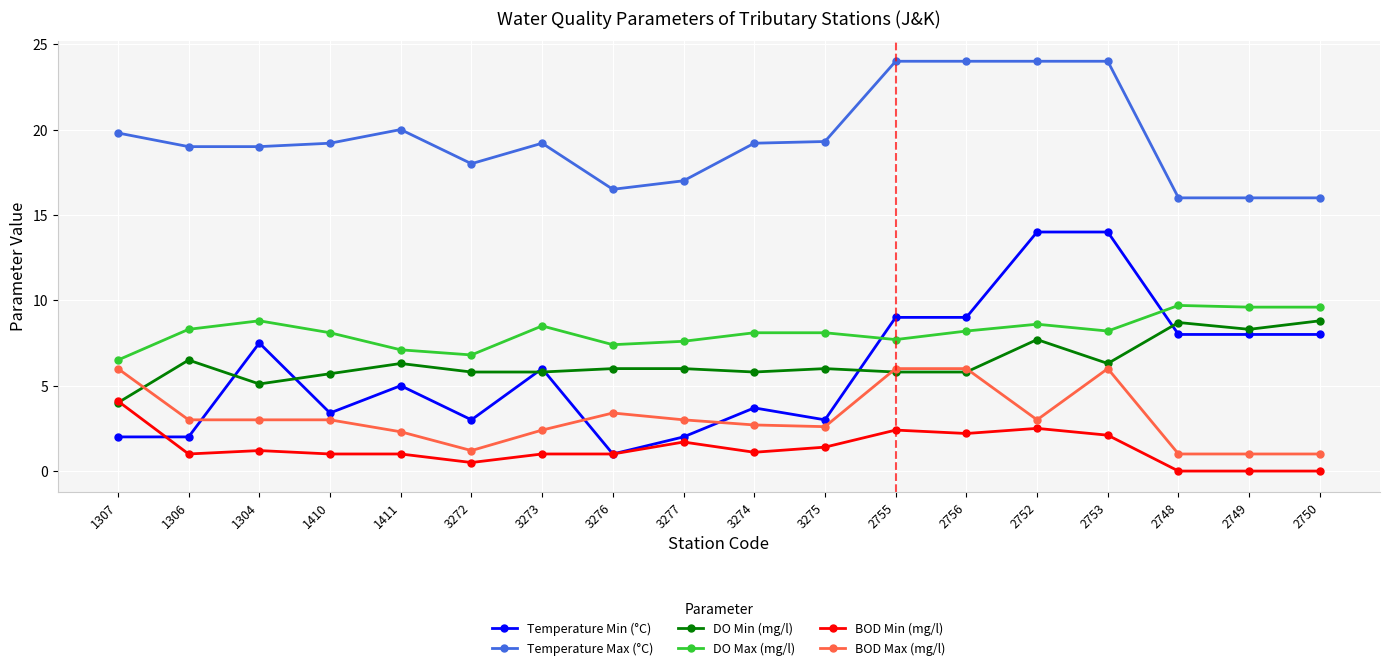

Does the chart have visible grid lines?

Yes